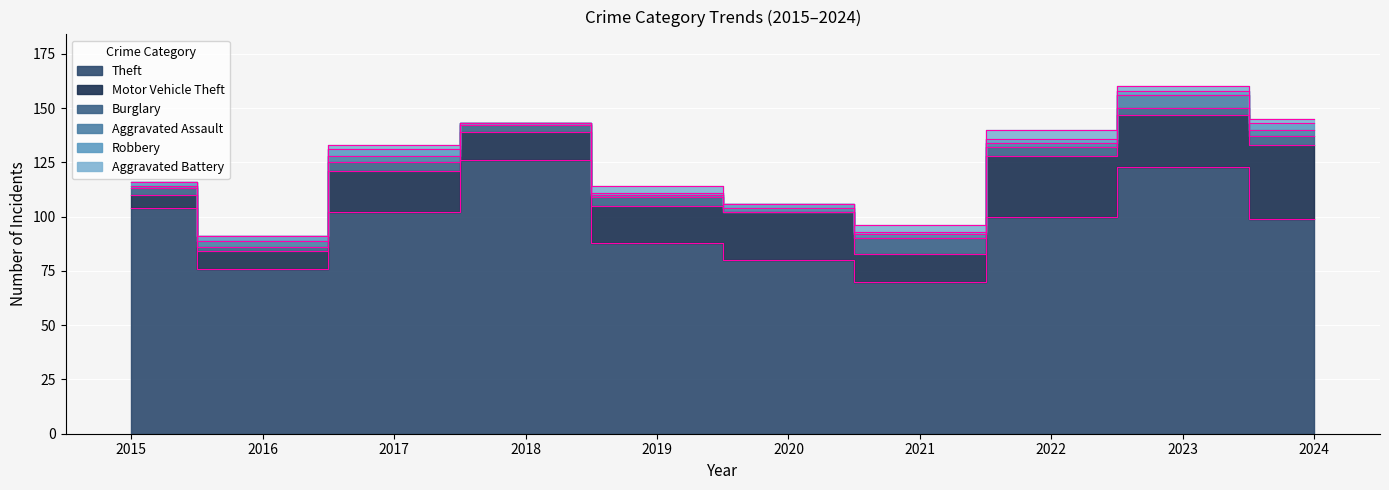

Where is the first local maximum for Robbery?

2017